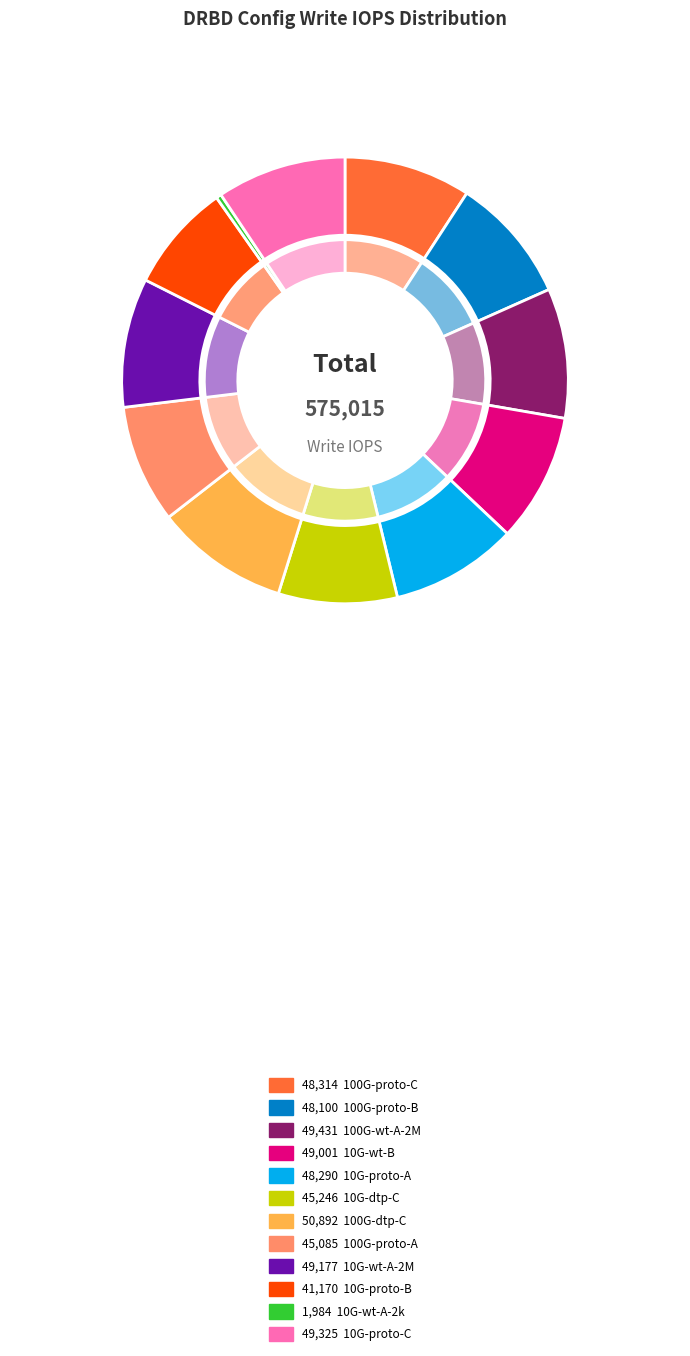

What percentage is the 10G-disk-throughput-tuning-protocol-C slice, to the nearest percent?

9%